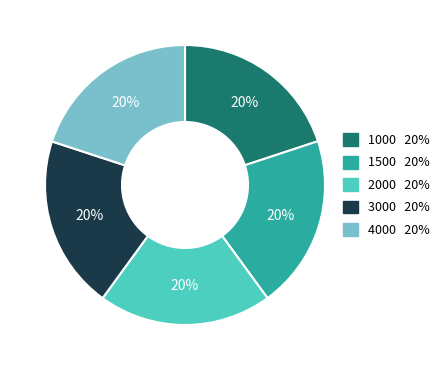

To the nearest percent, what is the combined percentage of 1000 and 3000?

40%